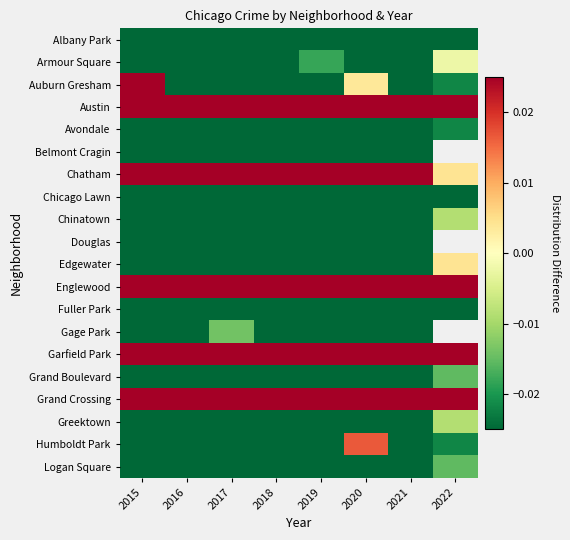

What is the smallest value displayed?

-0.3